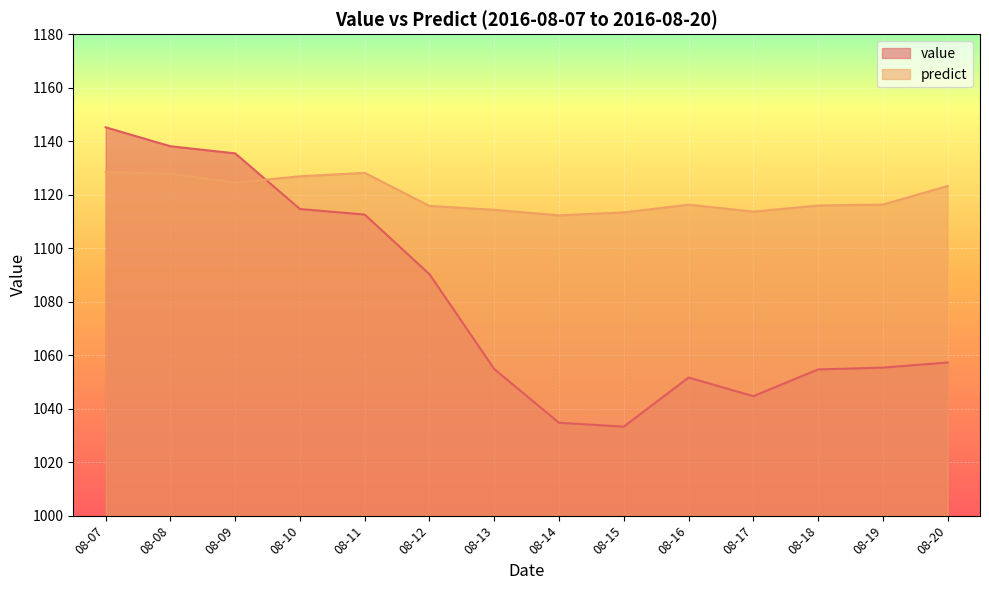

Is it true that value equals 1586.9 at 08-07?

False